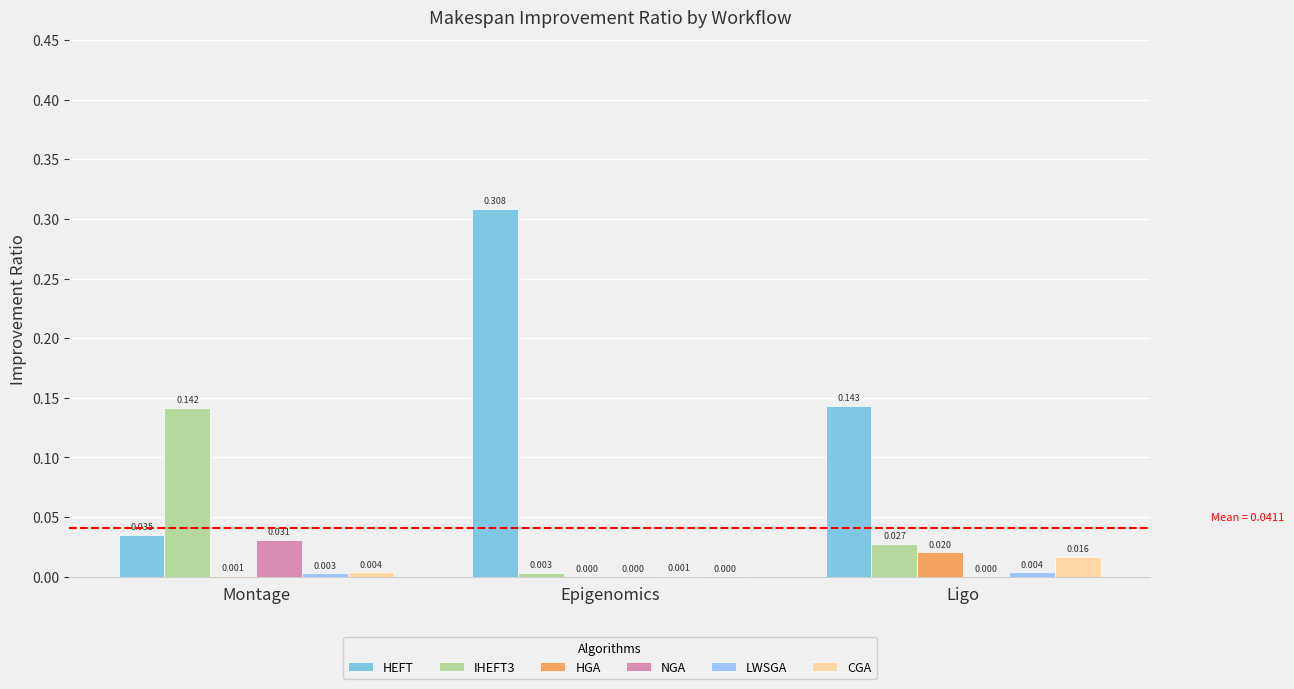

Is it true that HGA equals 0.0 at Epigenomics?

True